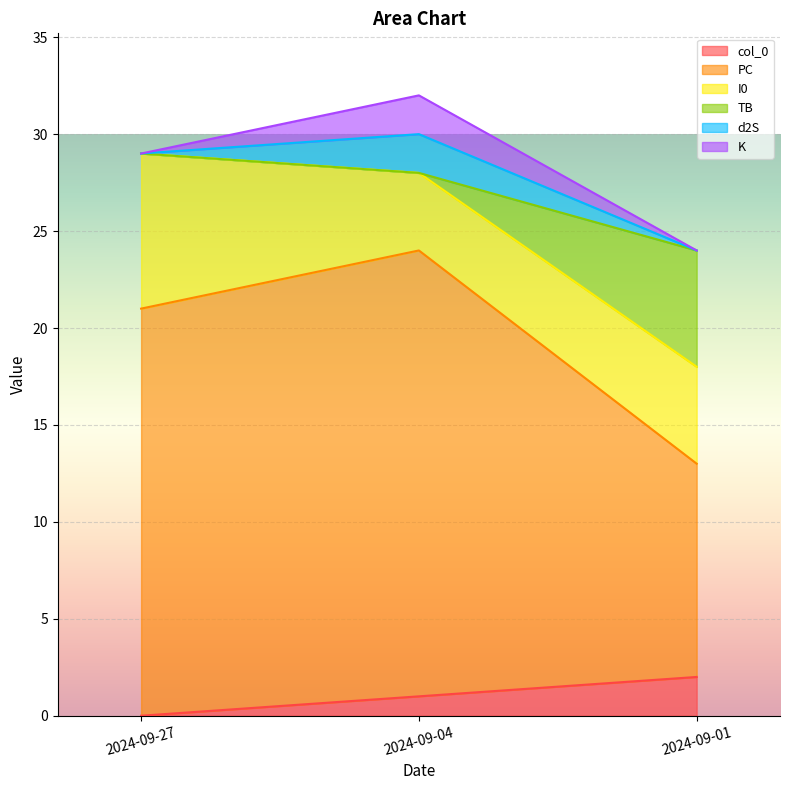

True or false: col_0 has a value of 1 at 2024-09-04.

True